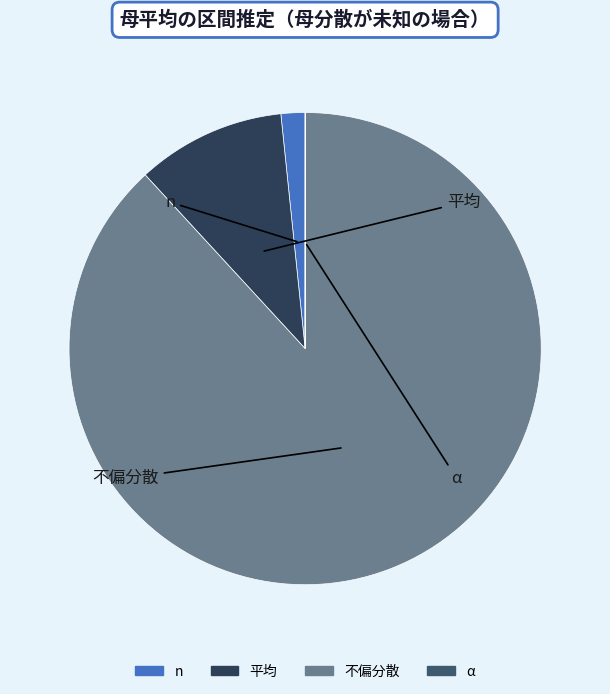

Is n the majority of the pie?

No